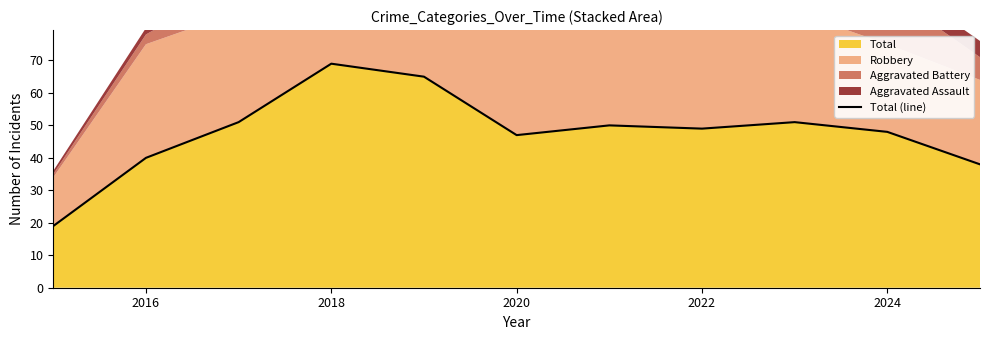

How many categories are shown in the chart?

11